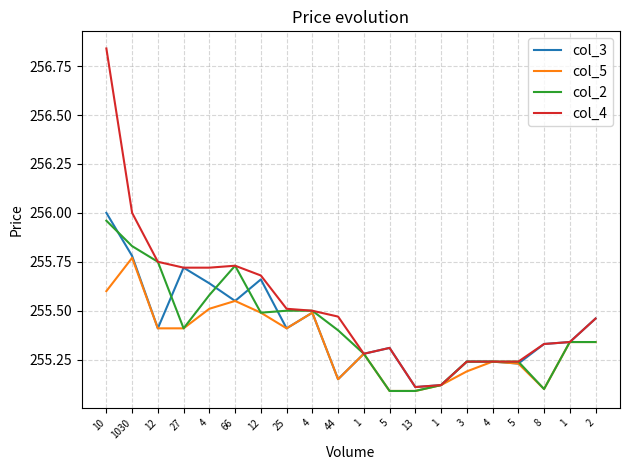

Is the value of col_4 at 12 greater than the value of col_5 at 1?

Yes